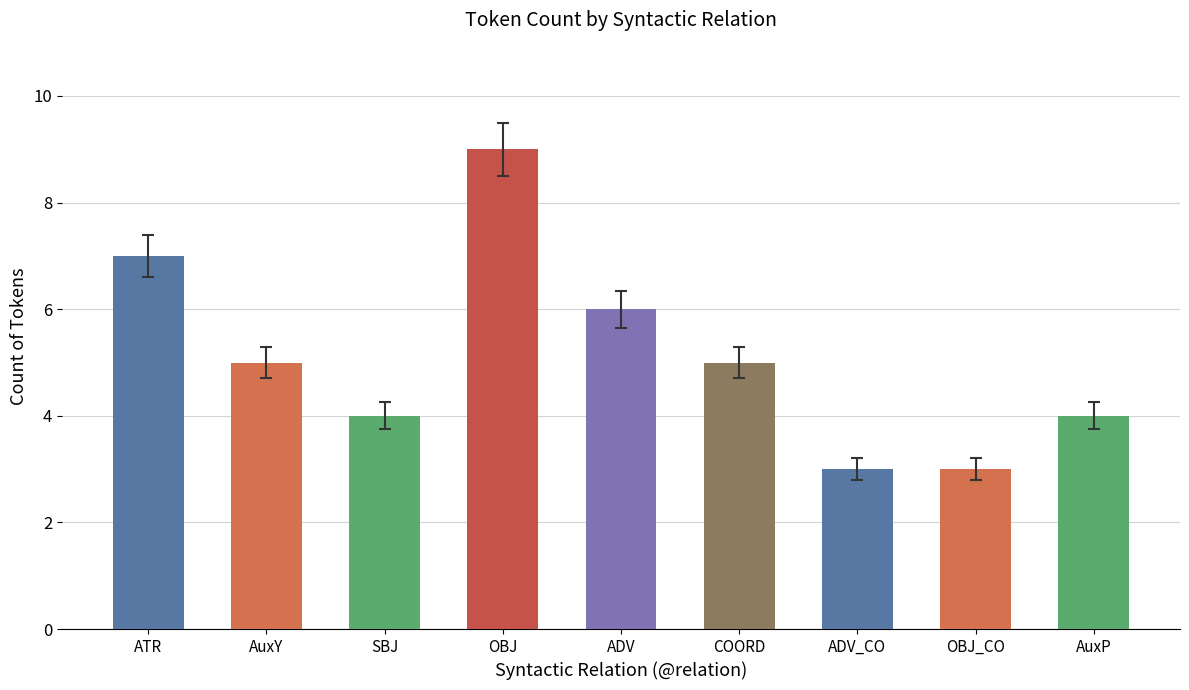

The value at AuxY is 5. True or false?

True